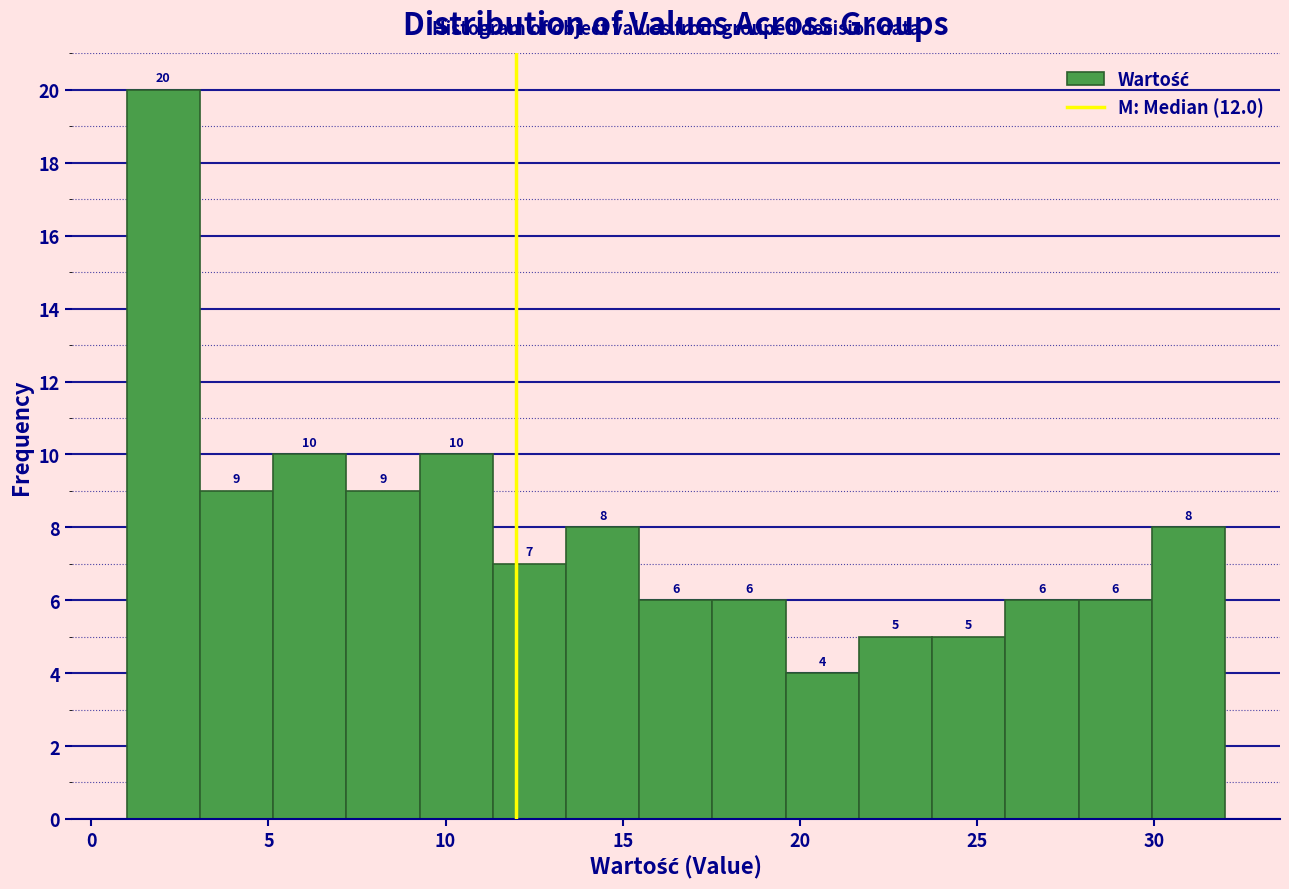

Reading left to right, transcribe this chart: for each bar, give the range it covers on the x-axis and its height. The bar edges are not printed on the chart, so give them approximately, as read against the axis.

1.0 to 3.0: 20
3.0 to 5.0: 9
5.0 to 7.0: 10
7.0 to 9.5: 9
9.5 to 11.5: 10
11.5 to 13.5: 7
13.5 to 15.5: 8
15.5 to 17.5: 6
17.5 to 19.5: 6
19.5 to 21.5: 4
21.5 to 23.5: 5
23.5 to 26.0: 5
26.0 to 28.0: 6
28.0 to 30.0: 6
30.0 to 32.0: 8